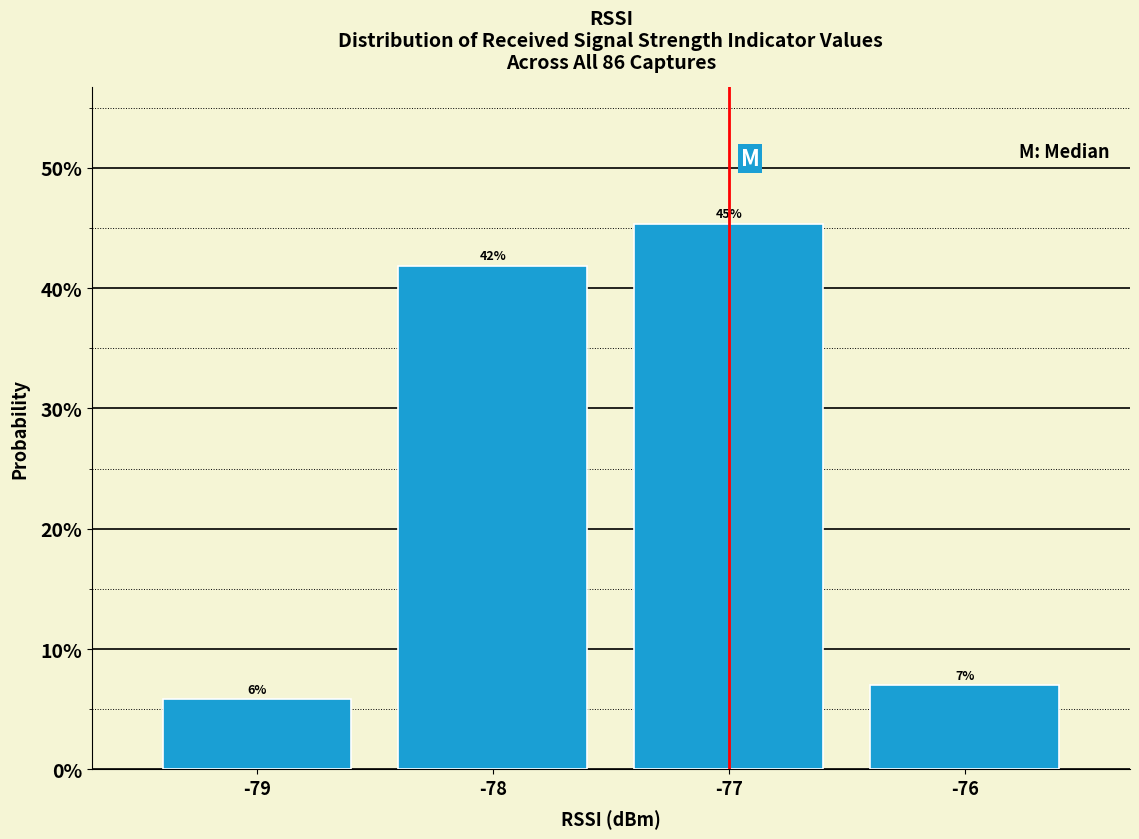

True or false: the data shows 24.3 at -78.

False